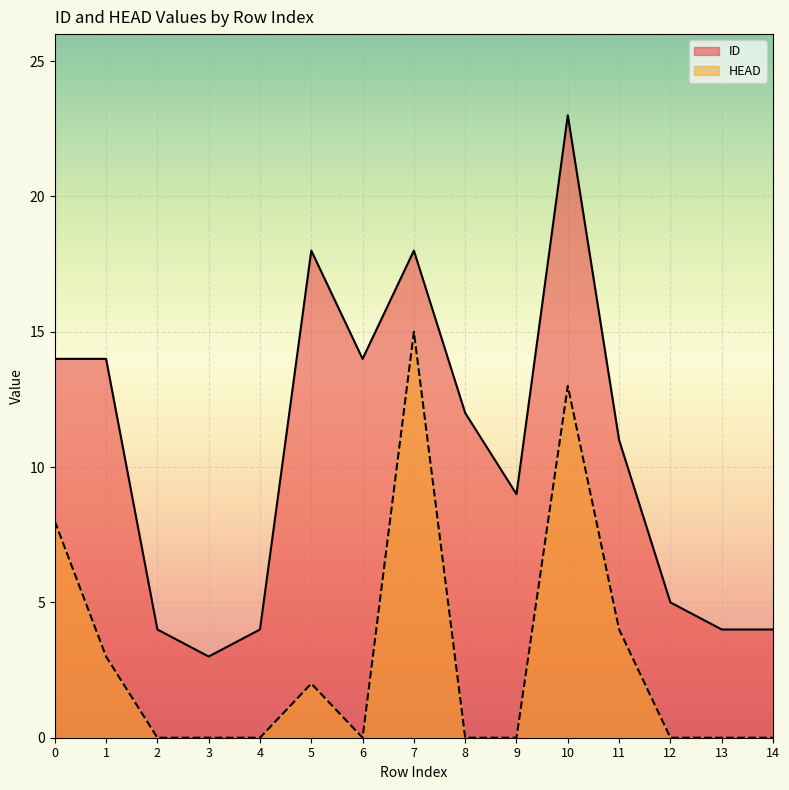

How many values in HEAD are above zero?

6